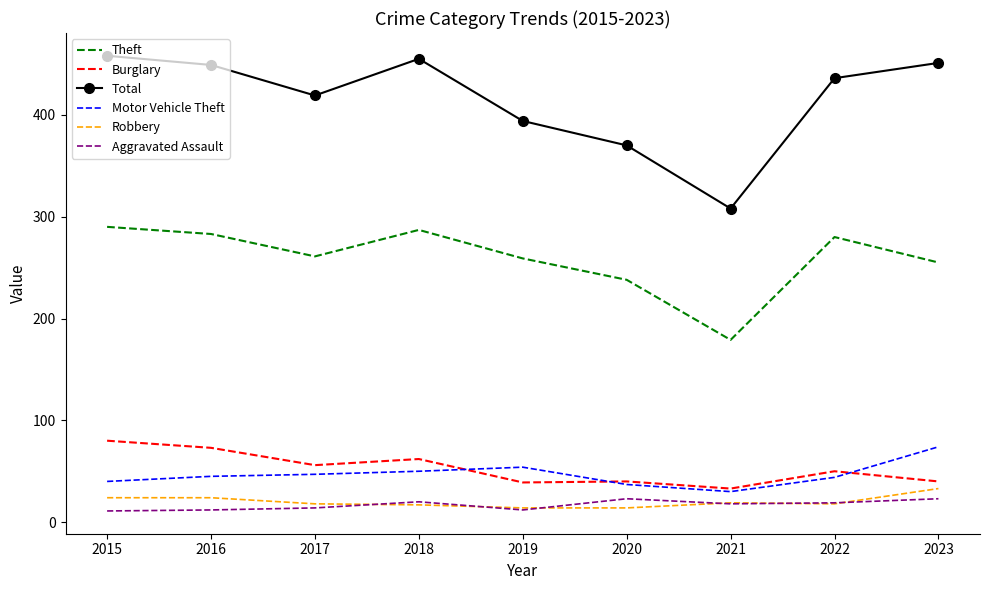

Which series has the widest spread of values?

Total